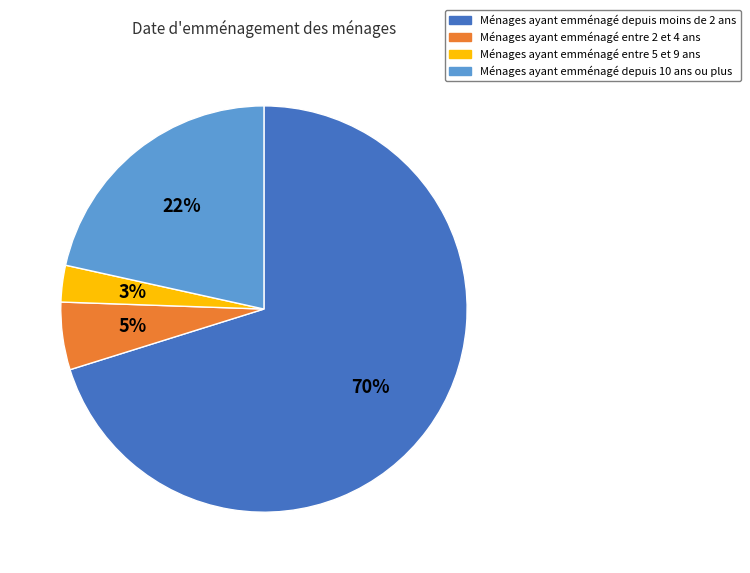

Which category has the biggest portion of the pie?

Ménages ayant emménagé depuis moins de 2 ans